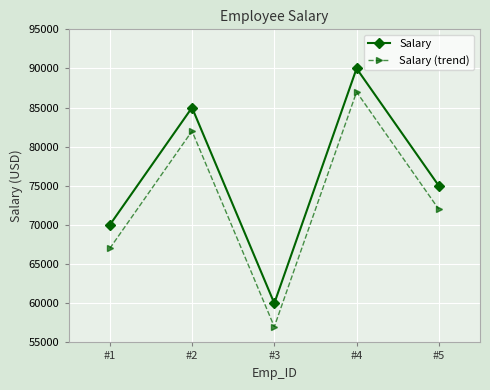

True or false: Salary has more than 1 interior local peaks.

True